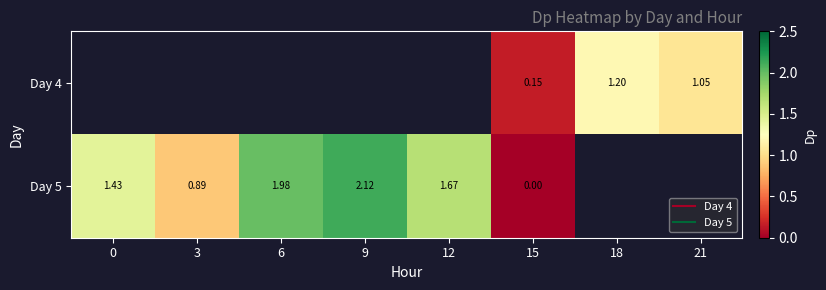

Rank the series by their maximum value, from lowest to highest.

Day 4, Day 5